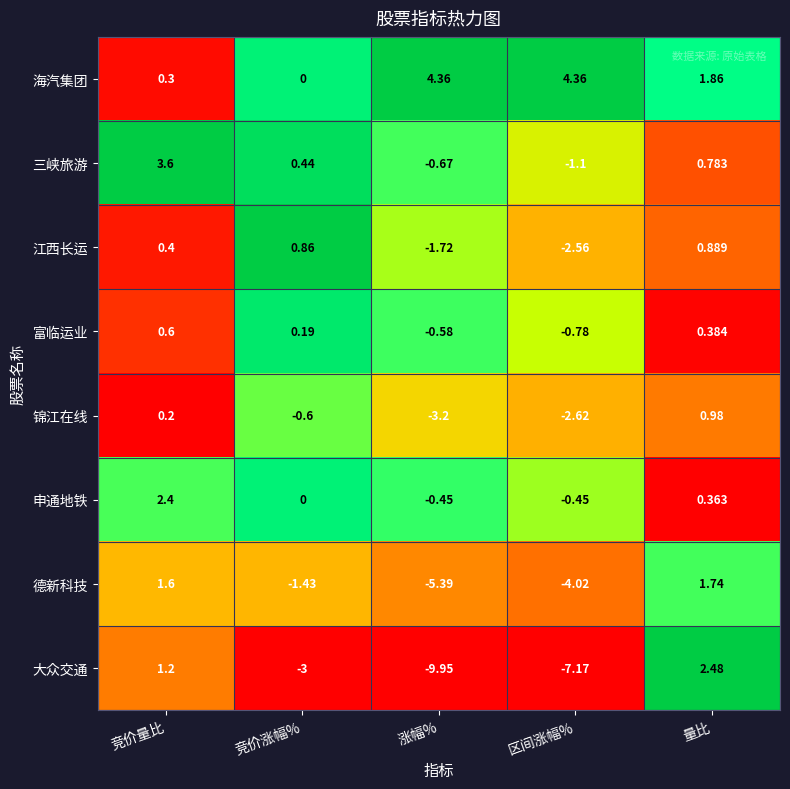

What is the total value across all series at 竞价涨幅%?

-3.5